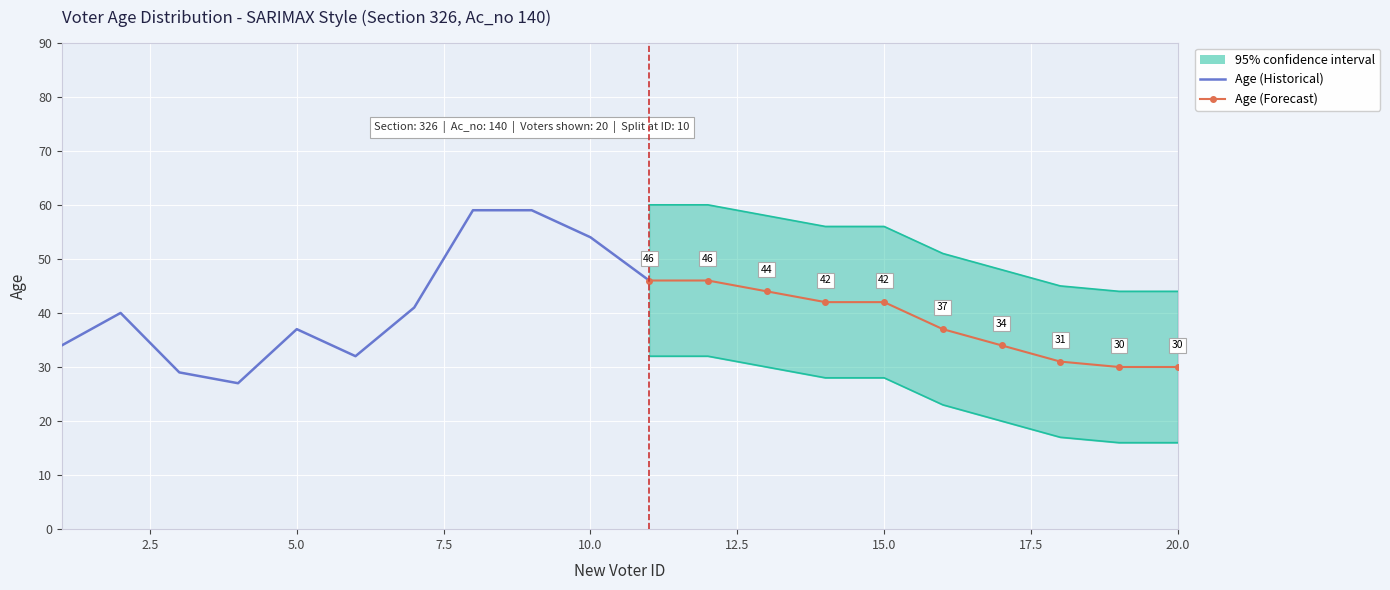

The Age series shows 29 at 3. True or false?

True